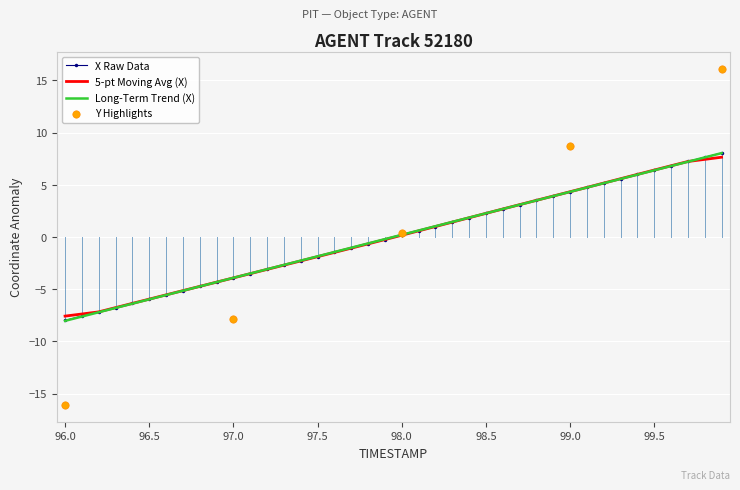

Is it true that Long-Term Trend (X) equals 4.3 at 99.0?

True